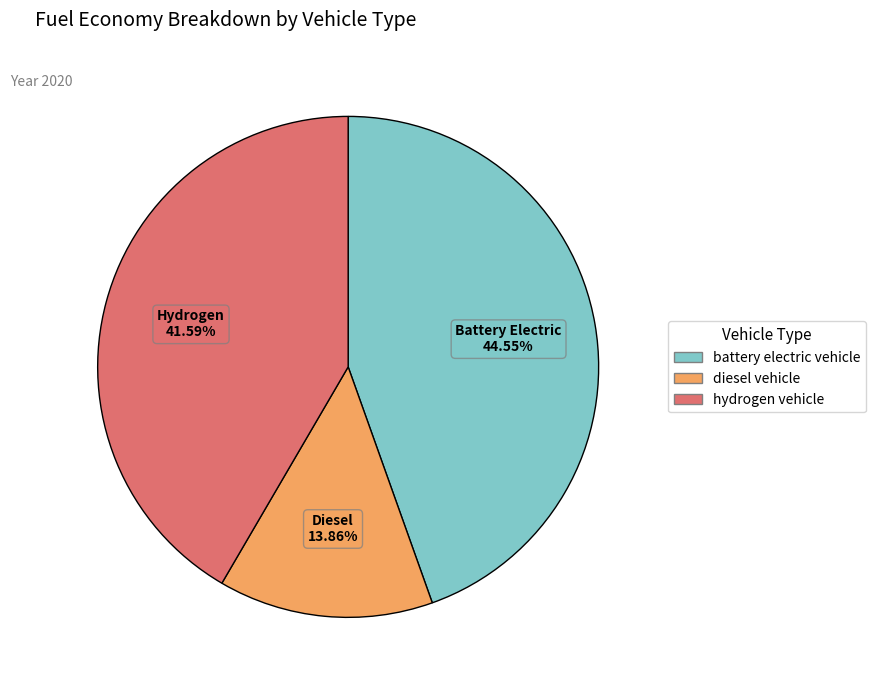

True or false: battery electric vehicle accounts for 45% of the total.

True